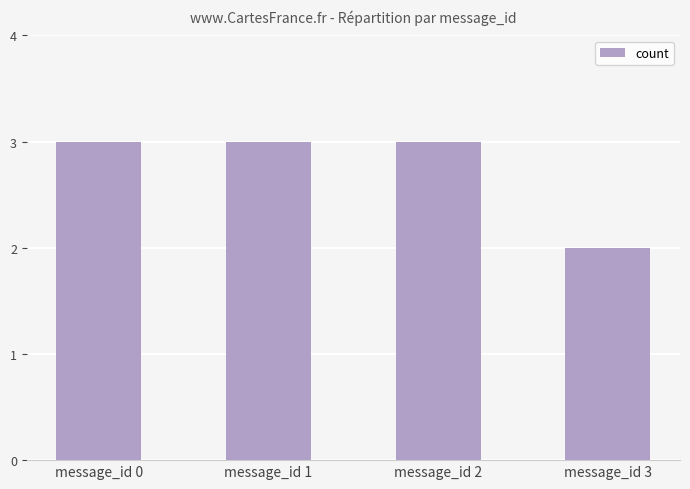

Reading left to right, extract all data points from this chart.

message_id 0=3	message_id 1=3	message_id 2=3	message_id 3=2